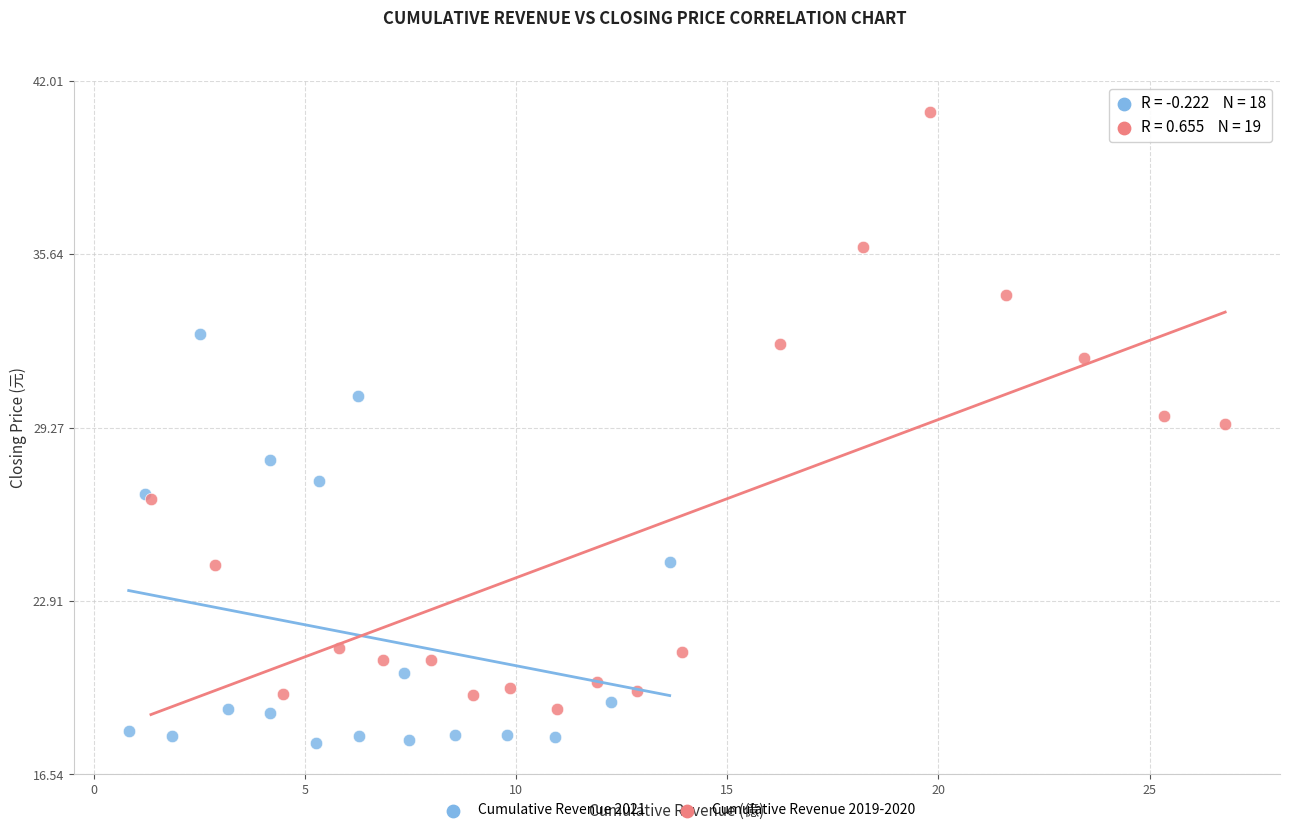

Which series reaches the maximum Y coordinate?

Cumulative Revenue 2019-2020